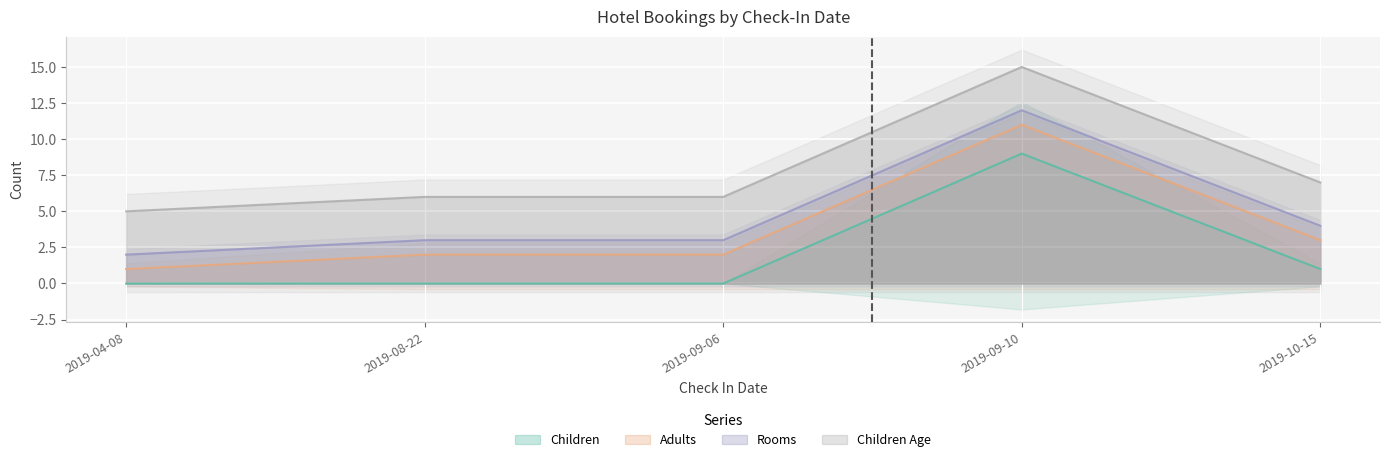

True or false: Adults and Children cross at least once.

False